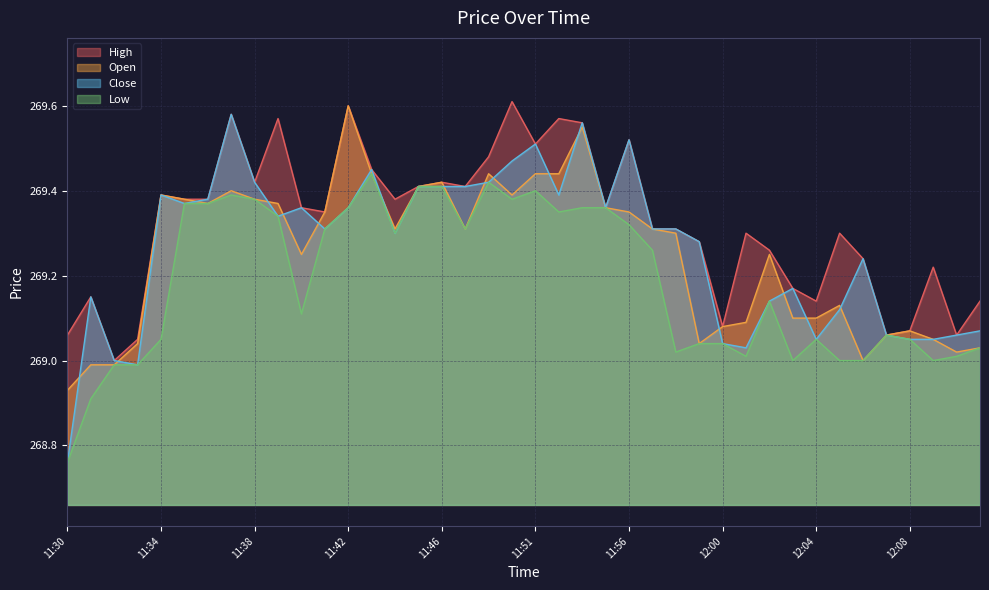

Which series changed the most between 11:34 and 11:56?

Low